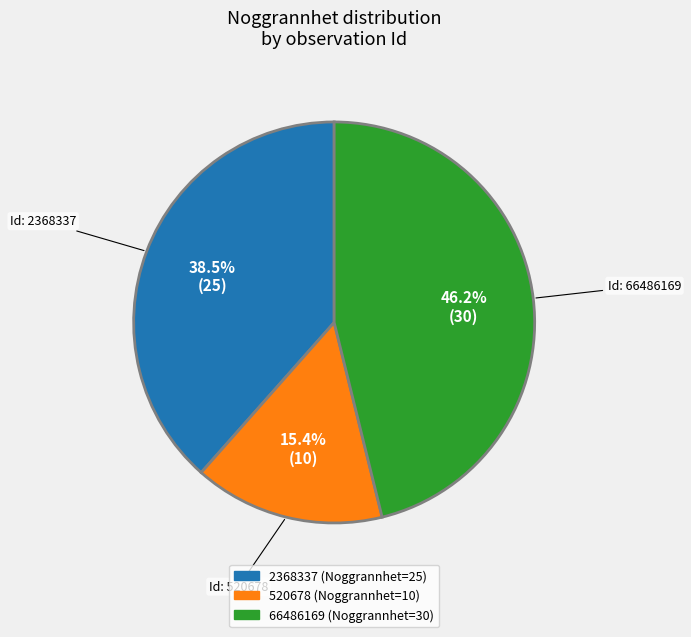

What percentage is NOT represented by 520678?

84.6%